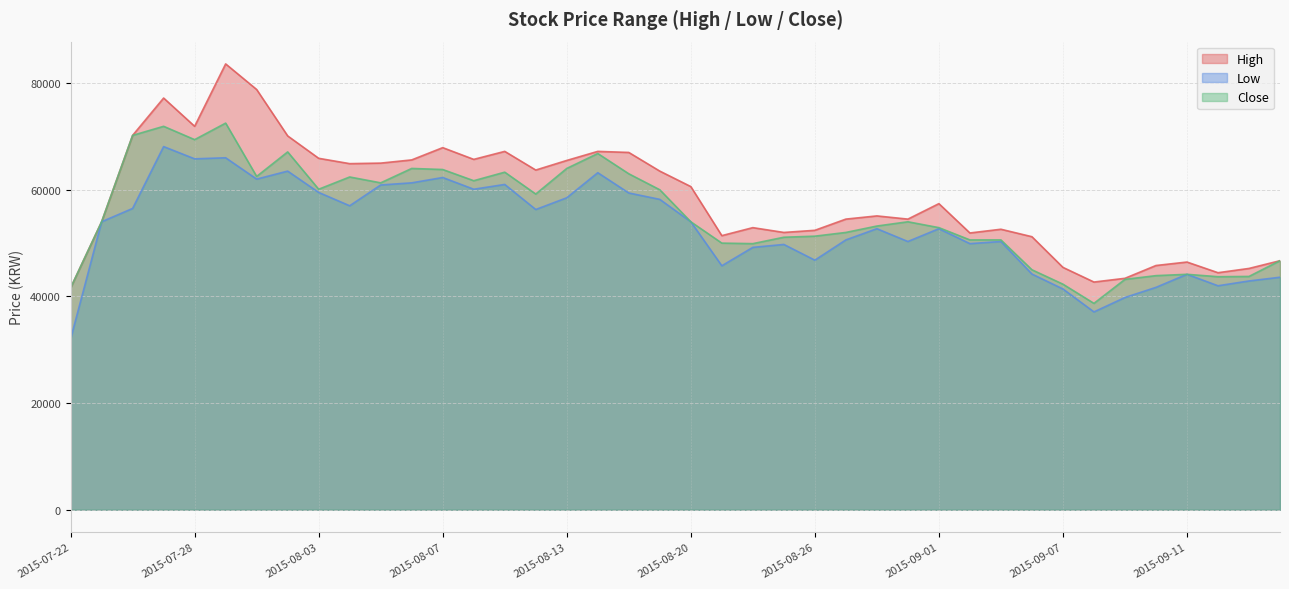

Which series has the largest total across all categories?

High